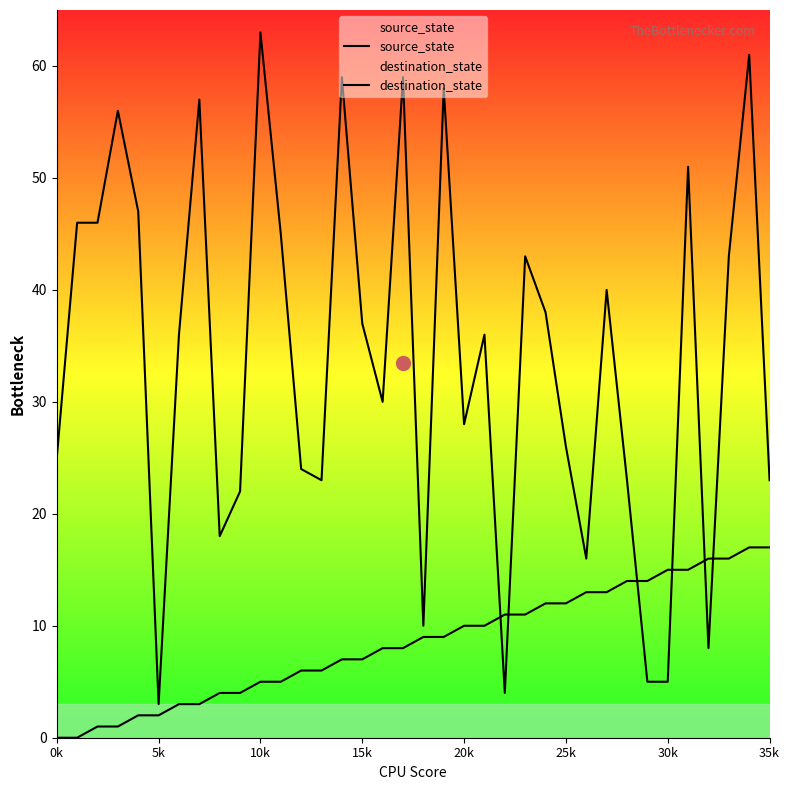

What are all the series names shown in the legend?

source_state, destination_state